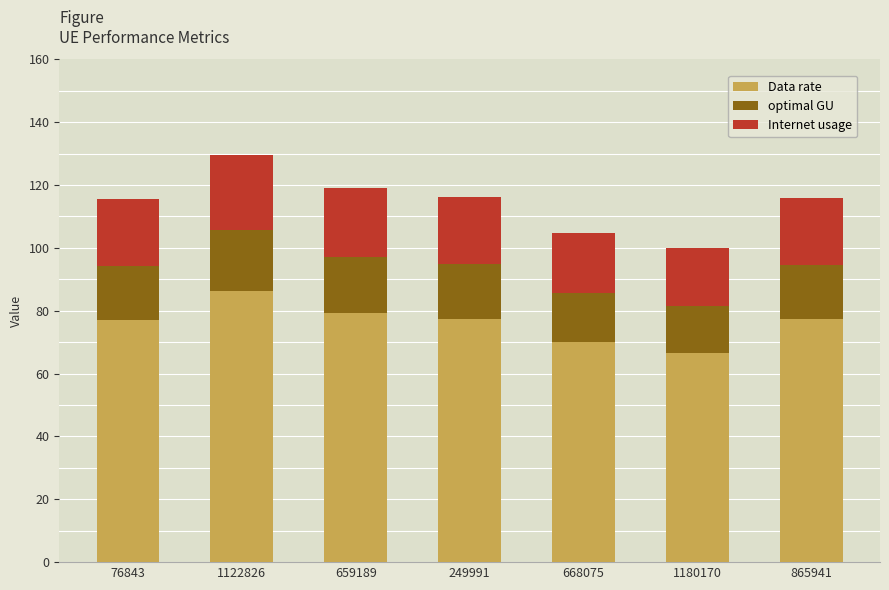

Is it true that Data rate equals 66.6 at 1180170?

True